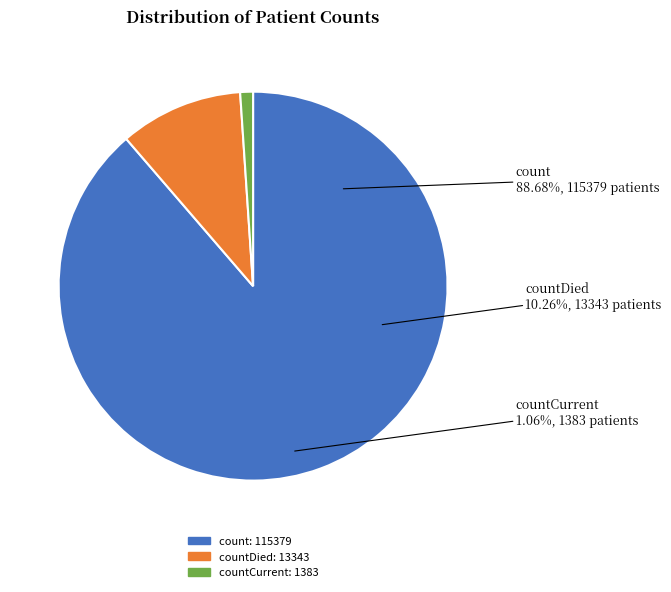

What percentage do countCurrent and count together represent?

89.7%